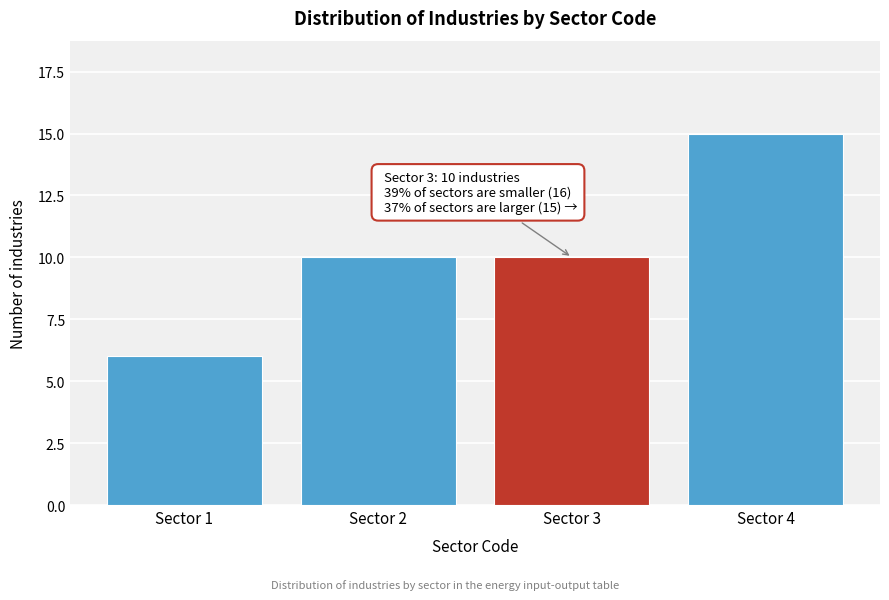

Reading left to right, list all the values displayed in this chart.

Sector 1=6	Sector 2=10	Sector 3=10	Sector 4=15